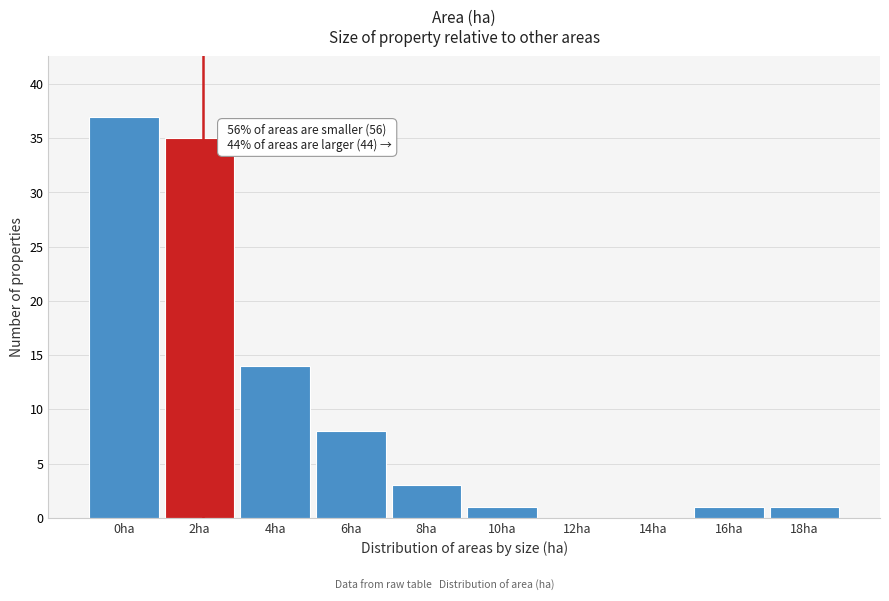

Reading right to left, list all the values displayed in this chart.

18ha=1	16ha=1	14ha=0	12ha=0	10ha=1	8ha=3	6ha=8	4ha=14	2ha=35	0ha=37